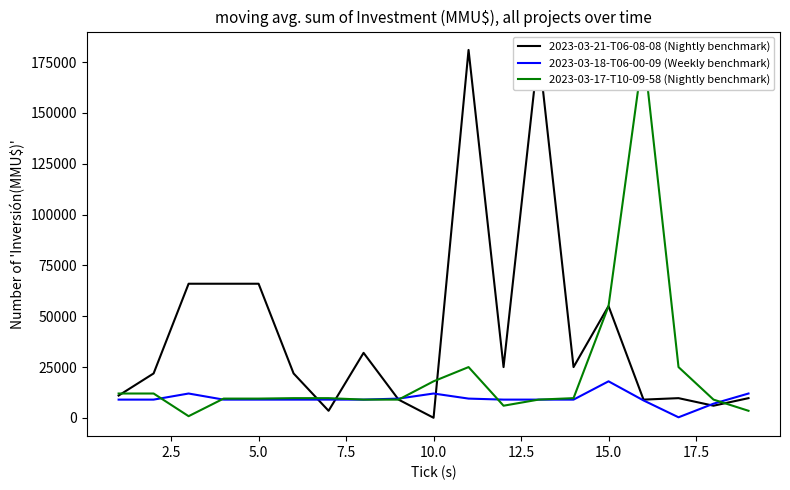

Which series has the largest range (max minus min)?

2023-03-21-T06-08-08 (Nightly benchmark)